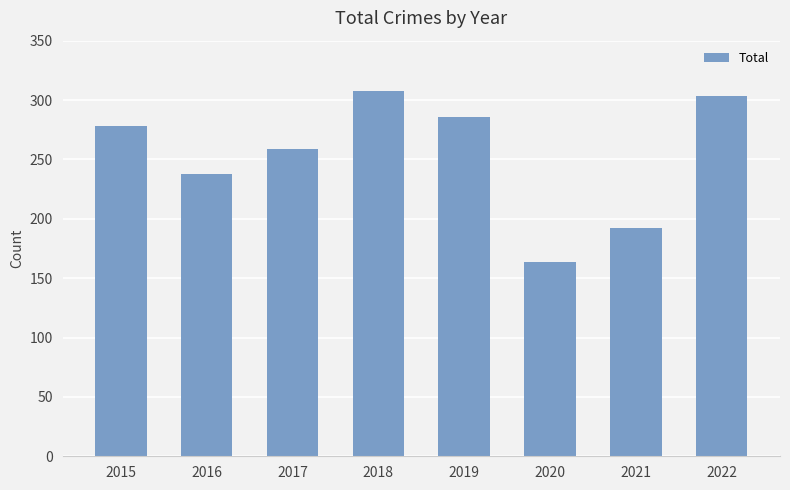

Reading left to right, extract all data points from this chart.

2015=278	2016=238	2017=259	2018=308	2019=286	2020=164	2021=192	2022=303